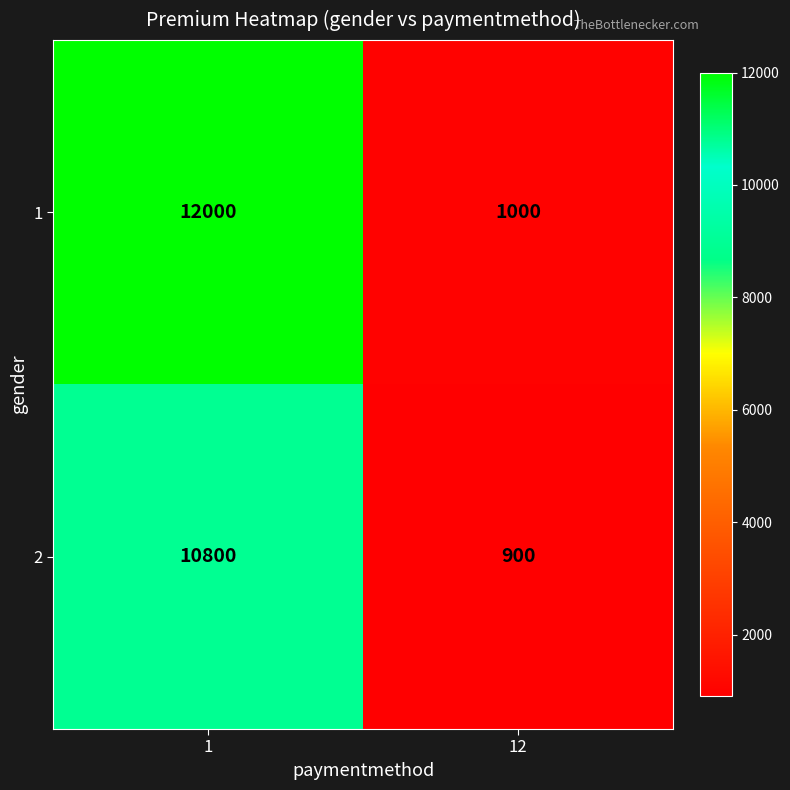

What value does the 1 series have at 12, to the nearest 50?

1000